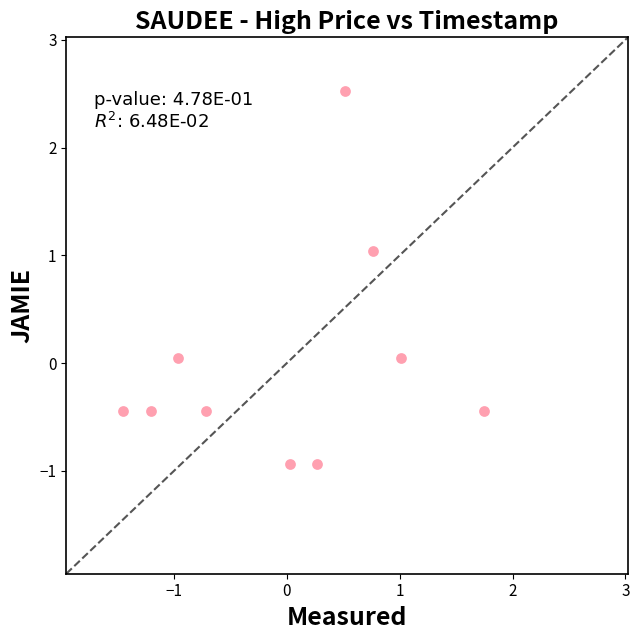

What is the range of X values (max minus min)?

3.2